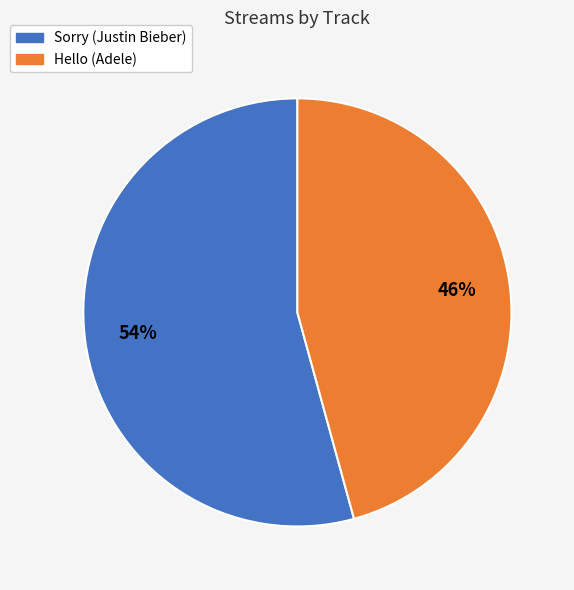

To the nearest percent, what is the average slice percentage?

50%